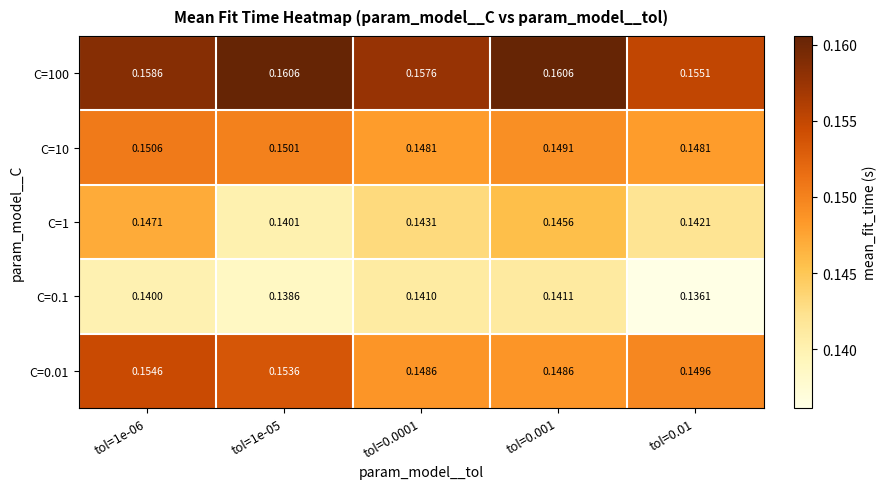

Is the value of C=10 at tol=0.001 greater than the value of C=0.01 at tol=0.0001?

Yes